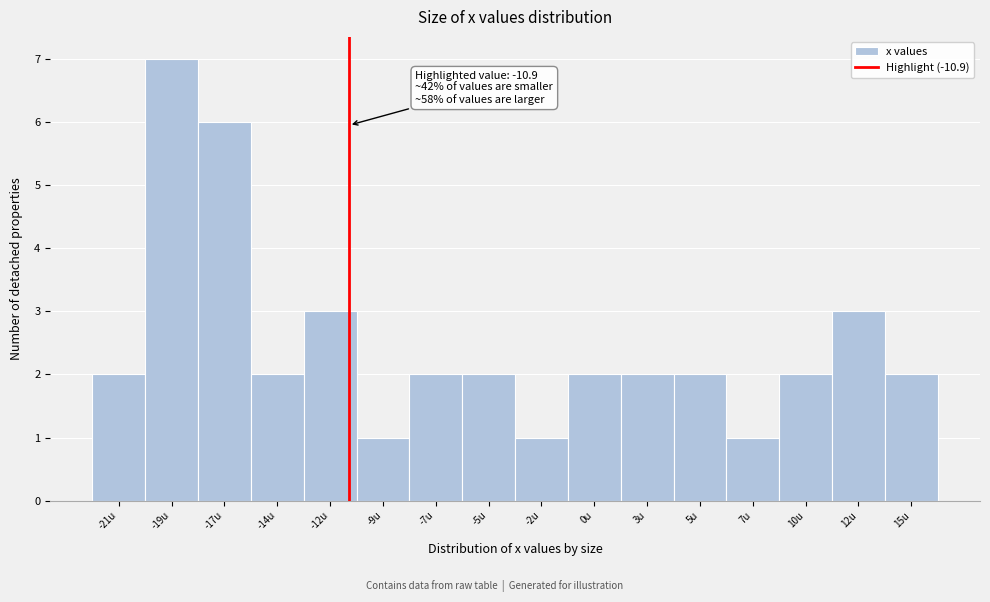

Reading left to right, extract all data points from this chart.

2	7	6	2	3	1	2	2	1	2	2	2	1	2	3	2